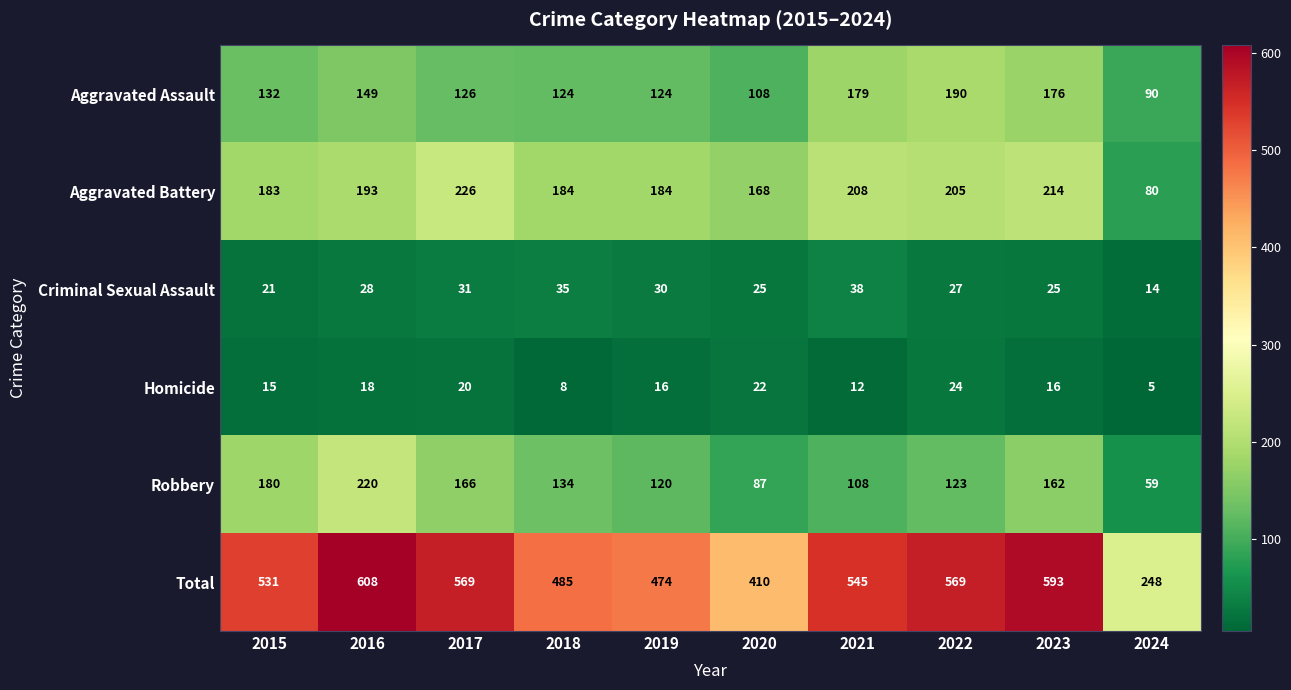

What value does the Criminal Sexual Assault series have at 2018, to the nearest 10?

40